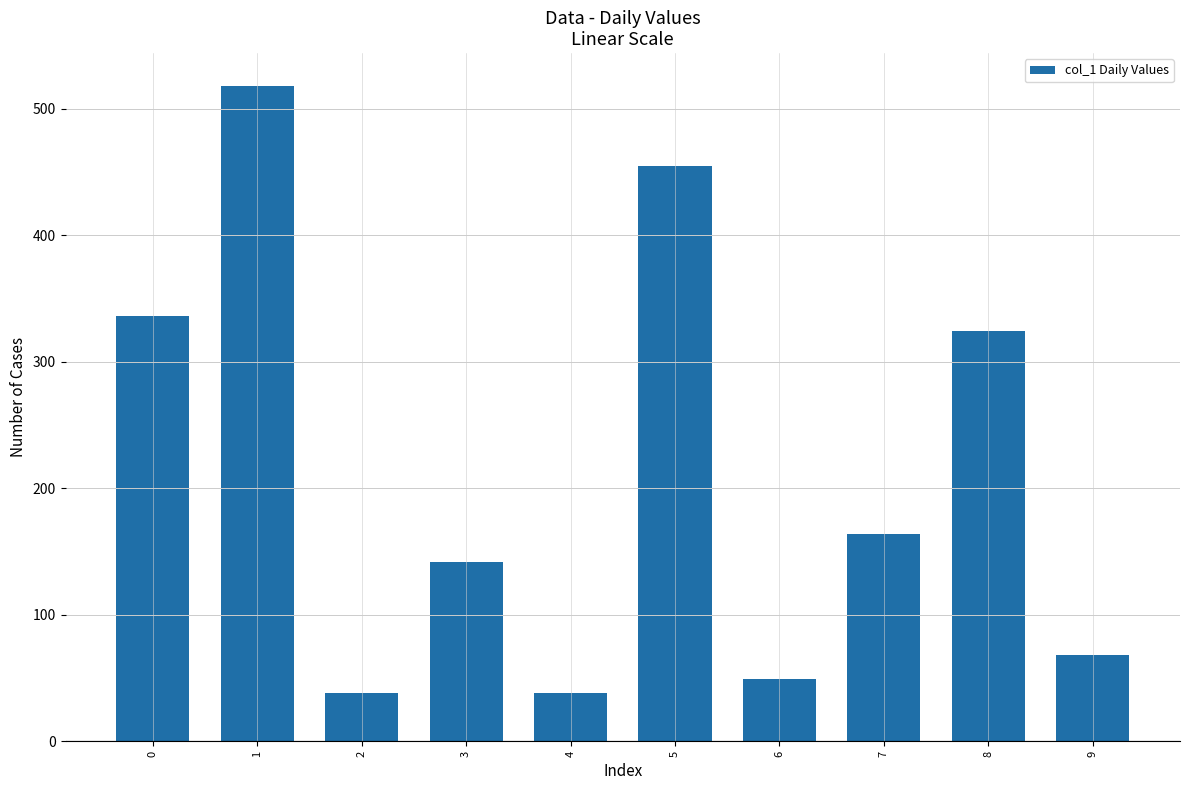

Reading left to right, what are all the values shown in this chart?

336	518	38	142	38	455	49	164	324	68